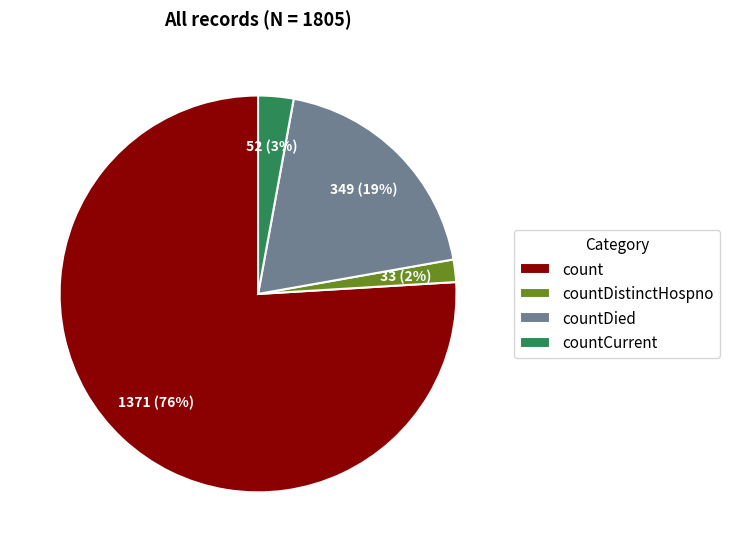

Count the number of slices in the pie.

4